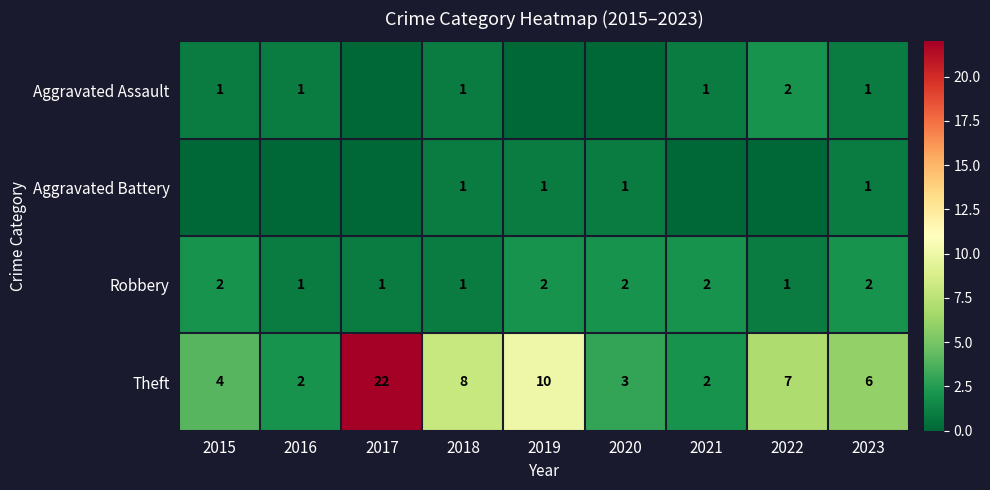

What is the average value of the Theft series?

7